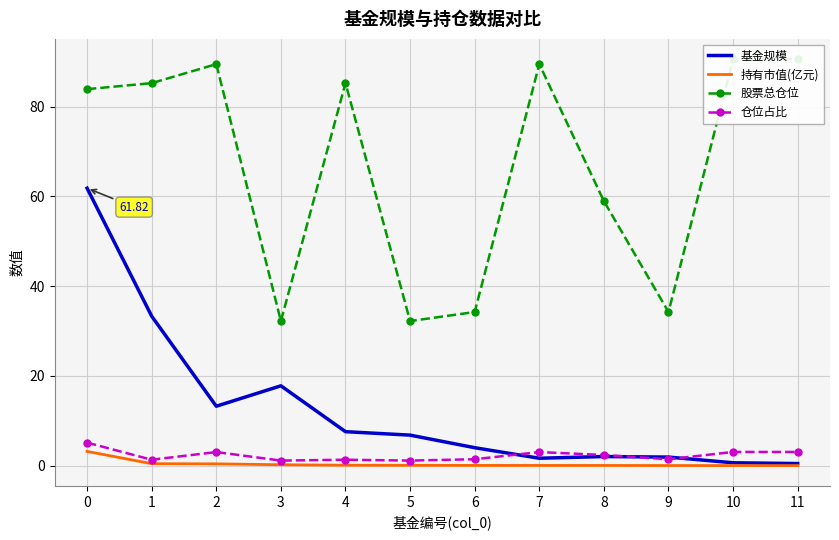

Reading right to left, transcribe all the data shown in this chart.

基金规模: 0.5	0.6	1.9	2.0	1.6	4.0	6.8	7.6	17.8	13.2	33.3	61.8
持有市值(亿元): 0.0	0.0	0.0	0.0	0.1	0.1	0.1	0.1	0.2	0.4	0.4	3.2
股票总仓位: 90.5	90.5	34.2	58.9	89.5	34.2	32.2	85.2	32.2	89.5	85.2	83.9
仓位占比: 3.0	3.0	1.4	2.4	3.0	1.4	1.1	1.3	1.1	3.0	1.3	5.1